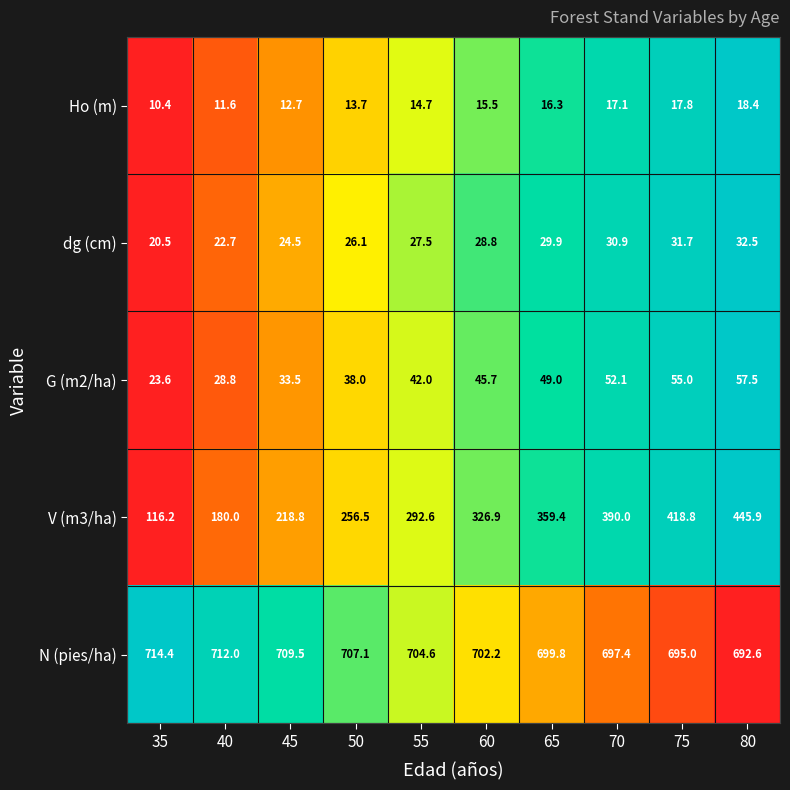

Which series has the largest total across all categories?

N (pies/ha)